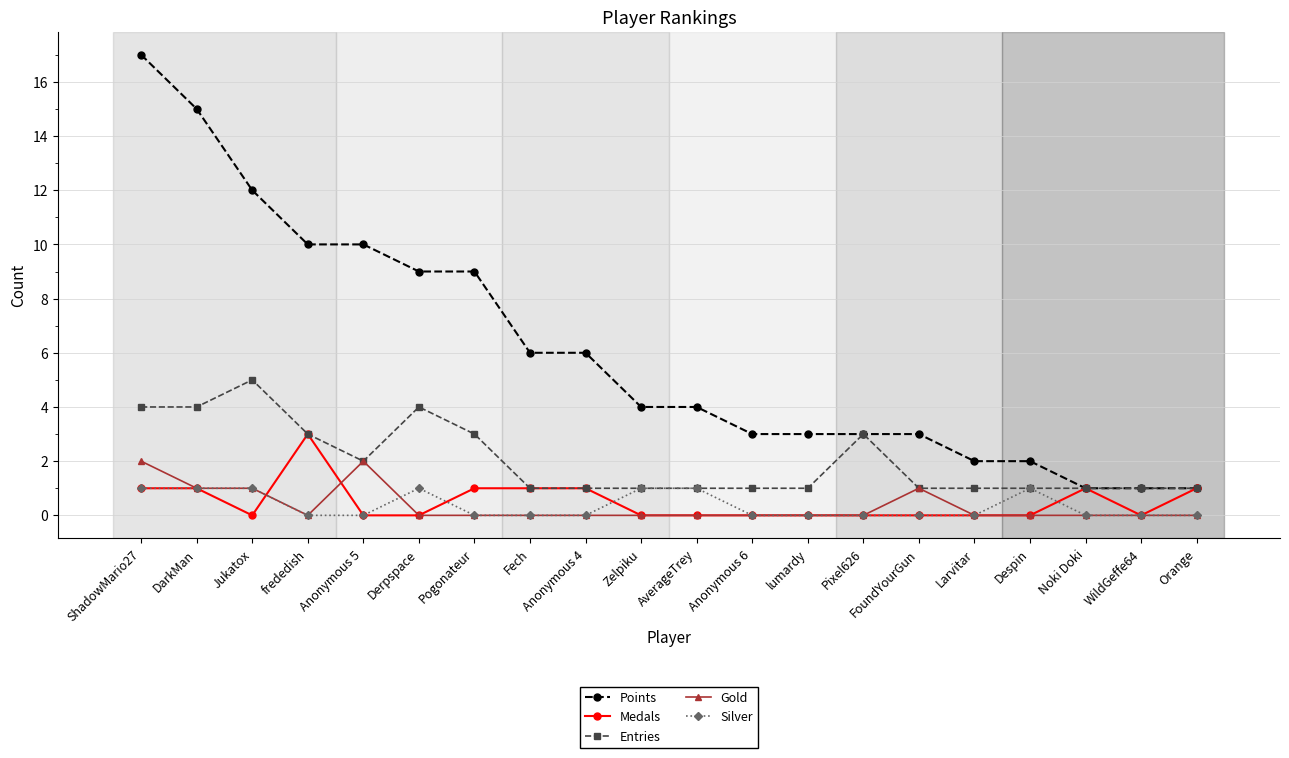

Reading left to right, what are all the values shown in this chart?

Points: ShadowMario27=17	DarkMan=15	Jukatox=12	frededish=10	Anonymous 5=10	Derpspace=9	Pogonateur=9	Fech=6	Anonymous 4=6	Zelpiku=4	AverageTrey=4	Anonymous 6=3	lumardy=3	Pixel626=3	FoundYourGun=3	Larvitar=2	Despin=2	Noki Doki=1	WildGeffe64=1	Orange=1
Medals: ShadowMario27=1	DarkMan=1	Jukatox=0	frededish=3	Anonymous 5=0	Derpspace=0	Pogonateur=1	Fech=1	Anonymous 4=1	Zelpiku=0	AverageTrey=0	Anonymous 6=0	lumardy=0	Pixel626=0	FoundYourGun=0	Larvitar=0	Despin=0	Noki Doki=1	WildGeffe64=0	Orange=1
Entries: ShadowMario27=4	DarkMan=4	Jukatox=5	frededish=3	Anonymous 5=2	Derpspace=4	Pogonateur=3	Fech=1	Anonymous 4=1	Zelpiku=1	AverageTrey=1	Anonymous 6=1	lumardy=1	Pixel626=3	FoundYourGun=1	Larvitar=1	Despin=1	Noki Doki=1	WildGeffe64=1	Orange=1
Gold: ShadowMario27=2	DarkMan=1	Jukatox=1	frededish=0	Anonymous 5=2	Derpspace=0	Pogonateur=0	Fech=0	Anonymous 4=0	Zelpiku=0	AverageTrey=0	Anonymous 6=0	lumardy=0	Pixel626=0	FoundYourGun=1	Larvitar=0	Despin=0	Noki Doki=0	WildGeffe64=0	Orange=0
Silver: ShadowMario27=1	DarkMan=1	Jukatox=1	frededish=0	Anonymous 5=0	Derpspace=1	Pogonateur=0	Fech=0	Anonymous 4=0	Zelpiku=1	AverageTrey=1	Anonymous 6=0	lumardy=0	Pixel626=0	FoundYourGun=0	Larvitar=0	Despin=1	Noki Doki=0	WildGeffe64=0	Orange=0